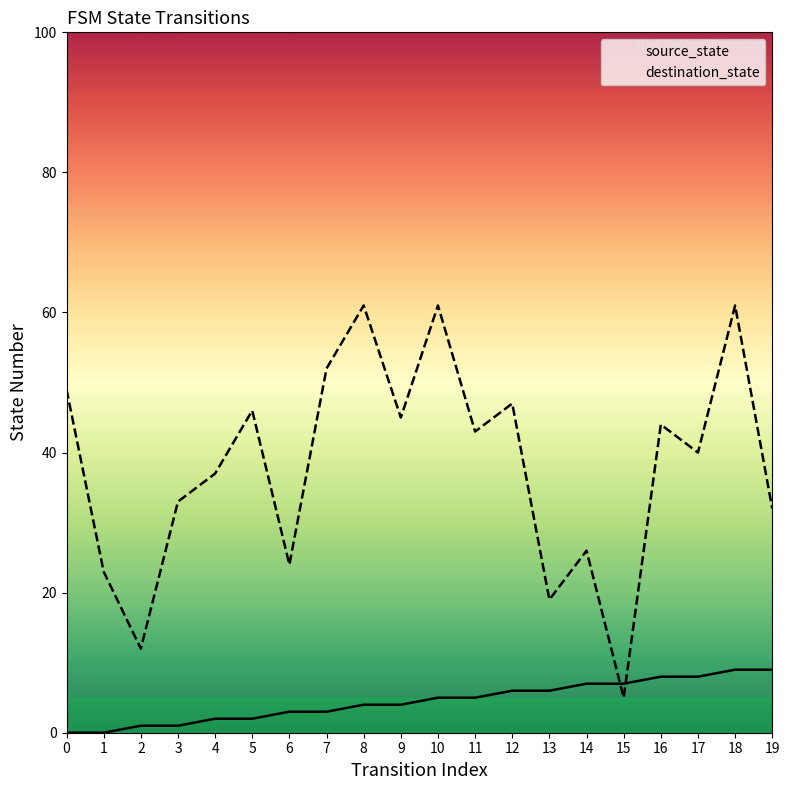

How many source_state values are between 2 and 7?

12